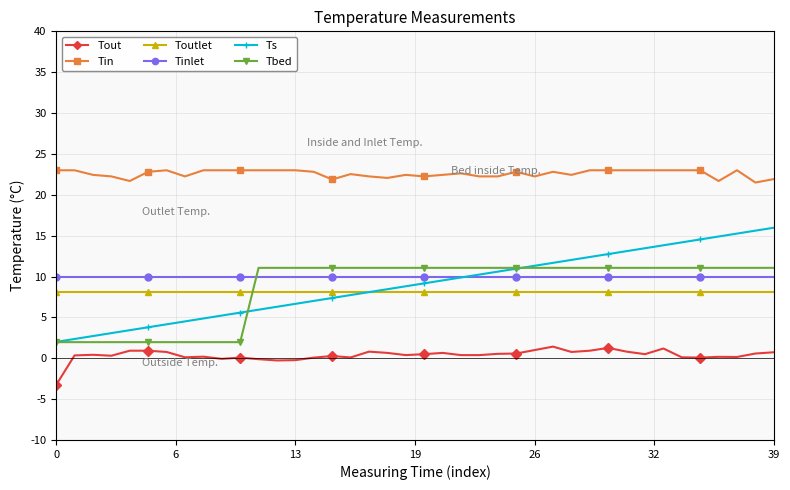

What is the difference between the maximum and minimum values in the Tin series?

1.5